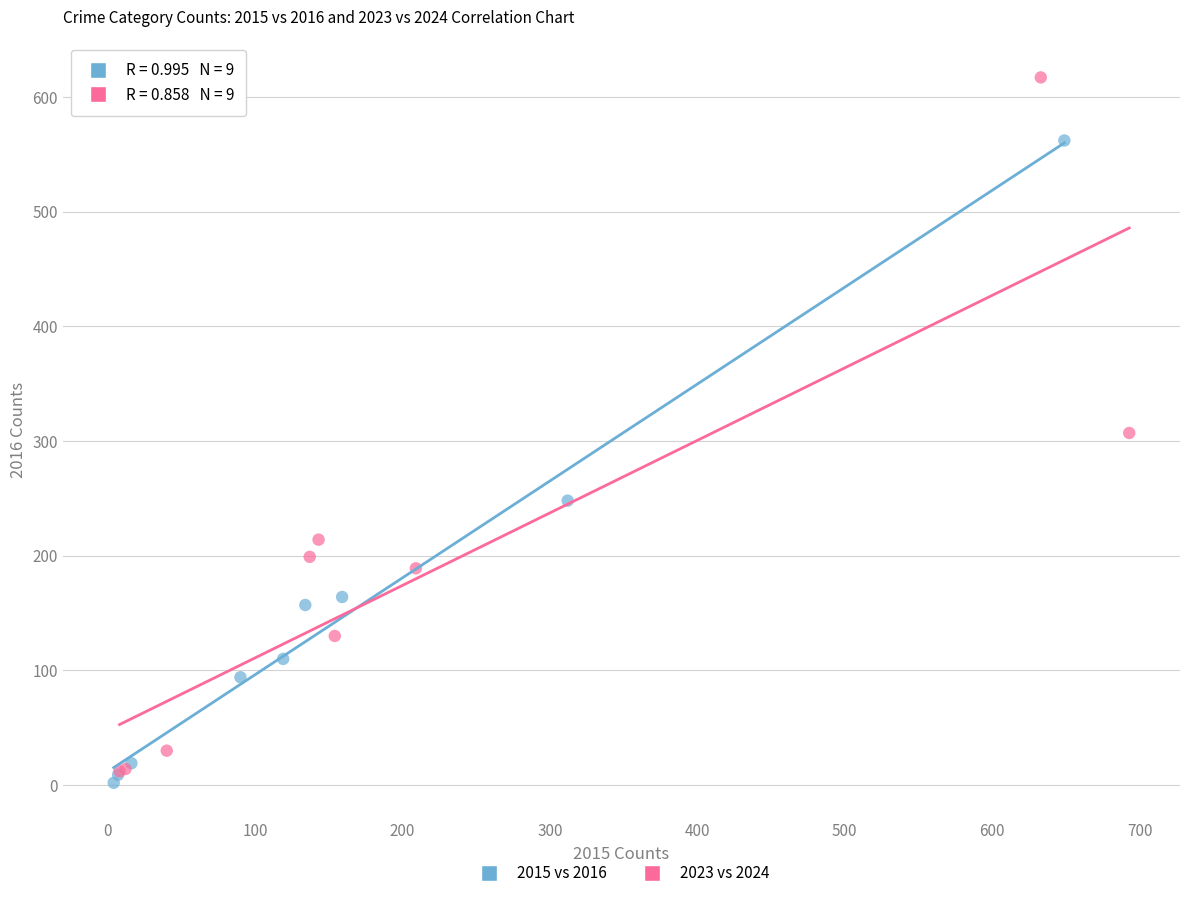

What are all the series names shown in the legend?

2015 vs 2016, 2023 vs 2024